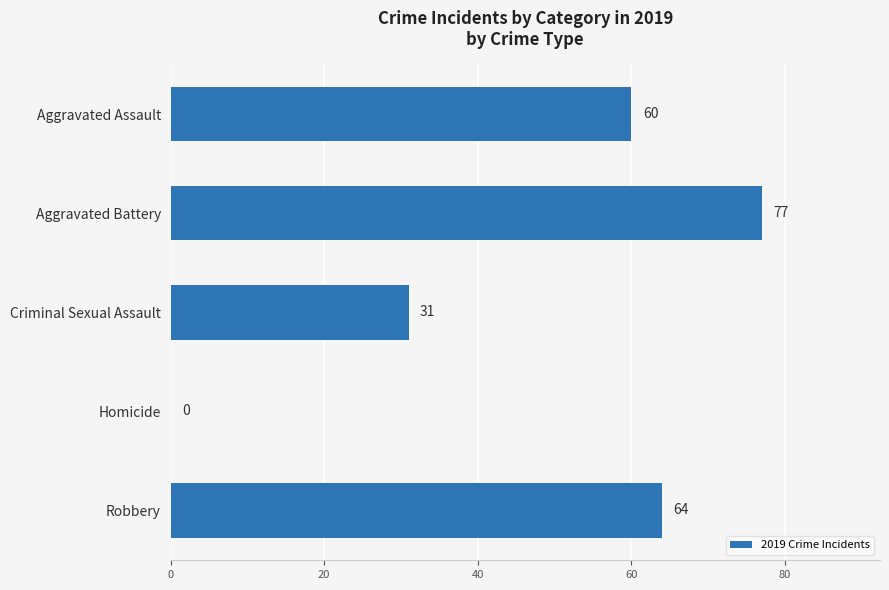

What is the maximum value shown in the chart?

77